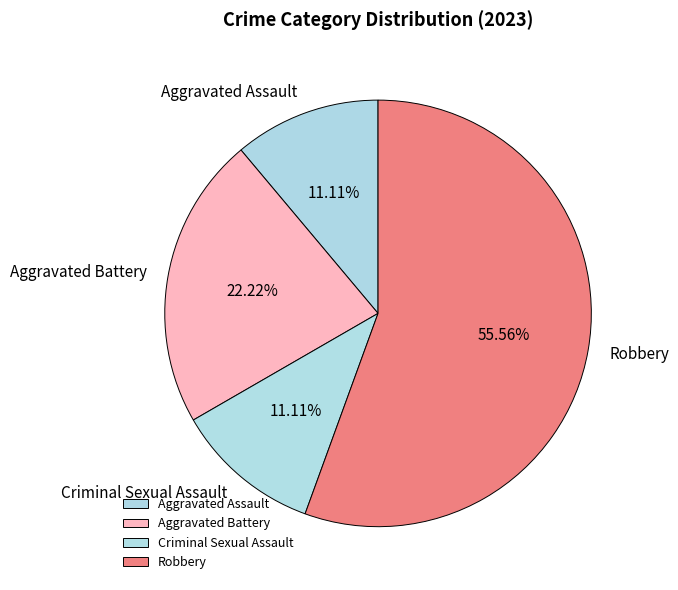

To the nearest percent, what percentage of the pie is Aggravated Battery?

22%